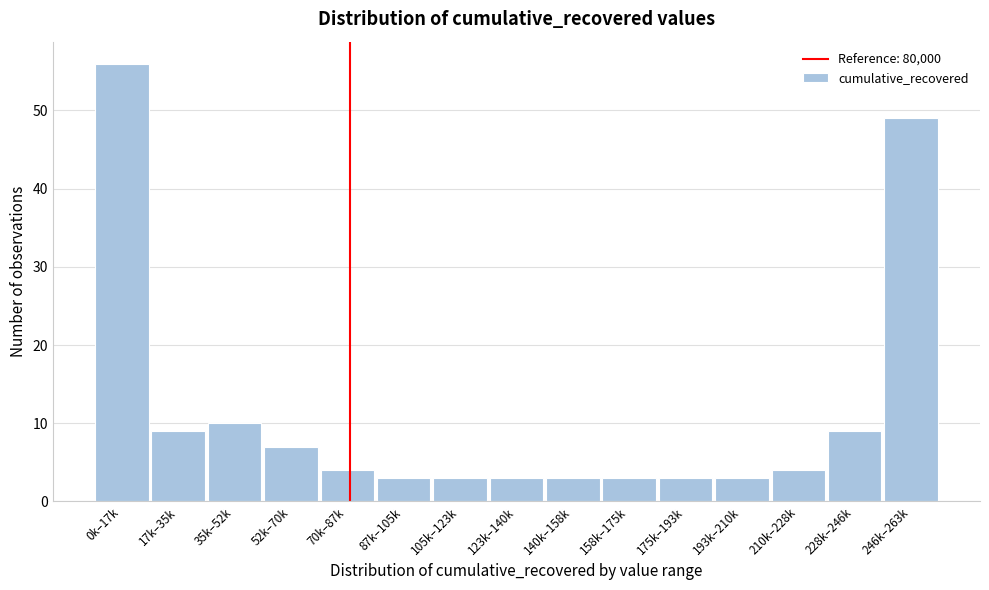

Reading left to right, list all the values displayed in this chart.

0k–17k=56	17k–35k=9	35k–52k=10	52k–70k=7	70k–87k=4	87k–105k=3	105k–123k=3	123k–140k=3	140k–158k=3	158k–175k=3	175k–193k=3	193k–210k=3	210k–228k=4	228k–246k=9	246k–263k=49